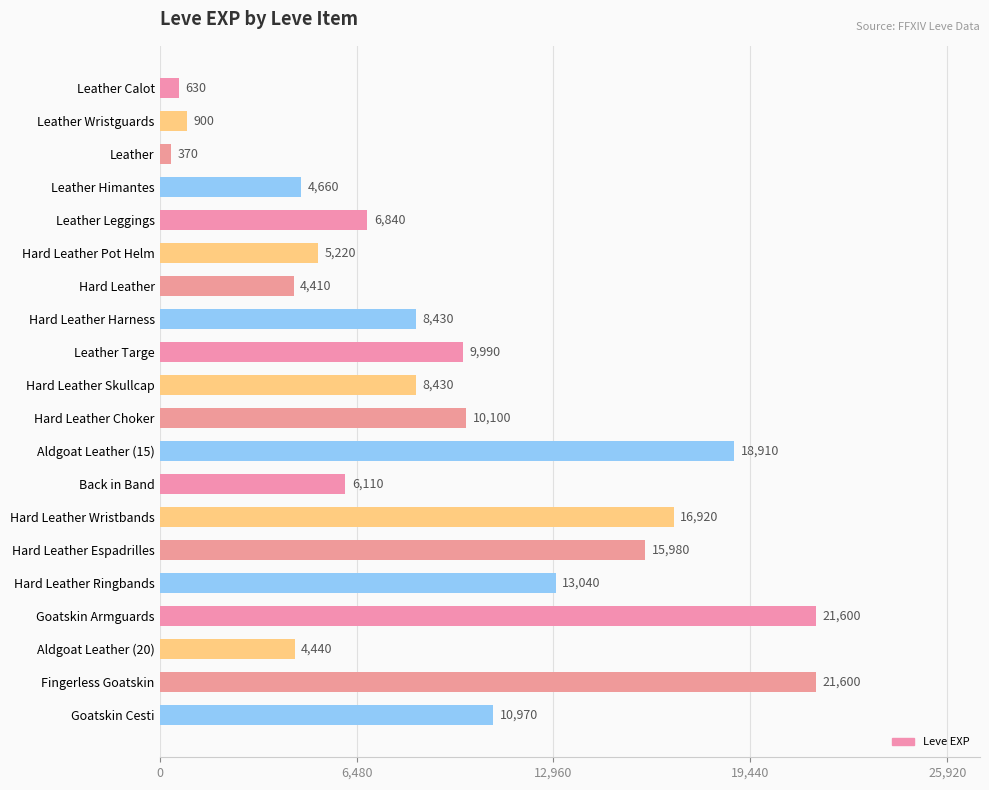

Where is the data nearest to the value 10985?

Goatskin Cesti